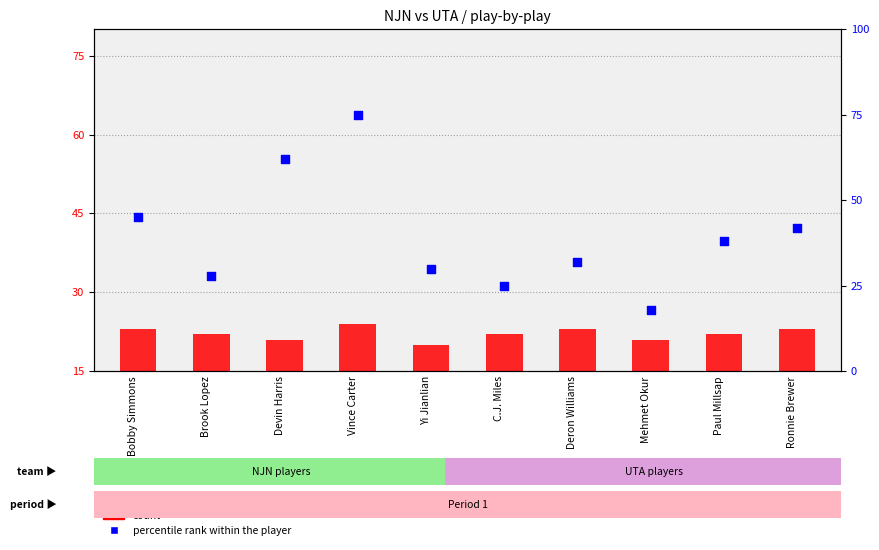

What is the ratio of the value at Devin Harris to the value at Ronnie Brewer?

1.5